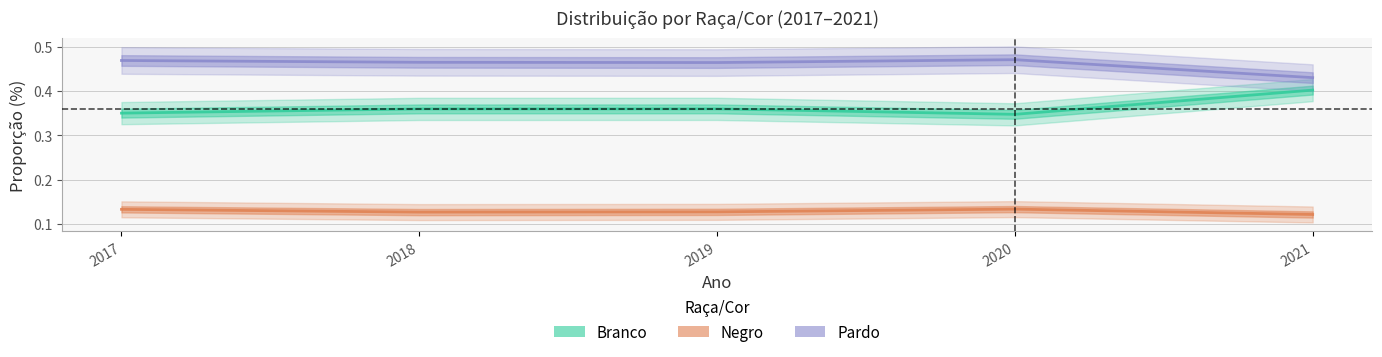

What is the sum of the Pardo values at 2019 and 2018?

0.9